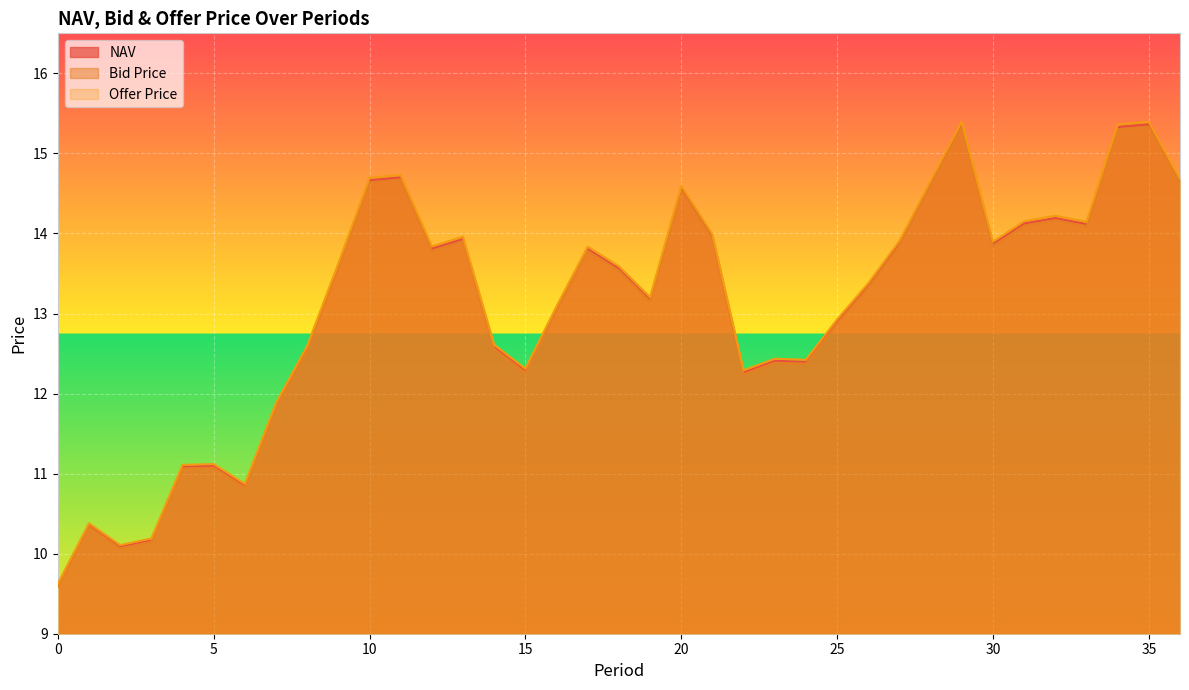

At which category is the sum across all series the highest?

35